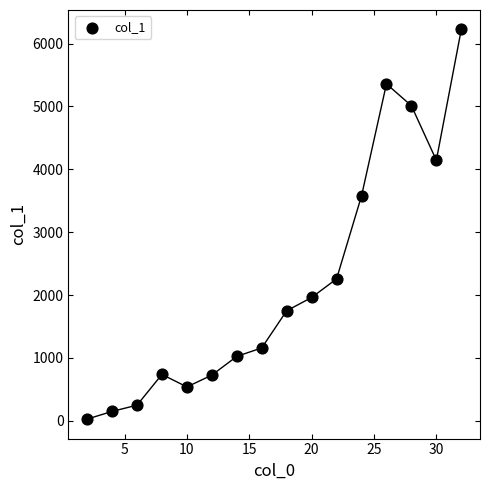

What is the range of Y values (max minus min)?

6198.2